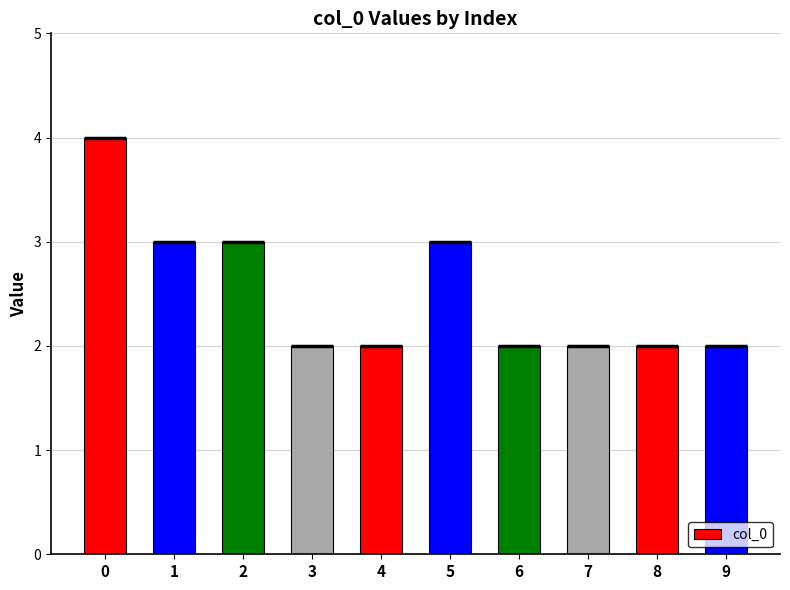

What is the value of the 9th bar from the left?

2